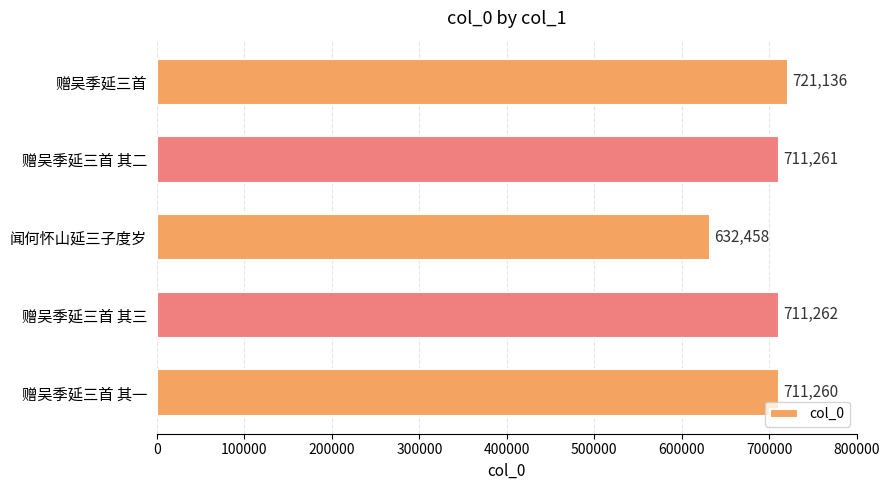

How many bars are there in total?

5